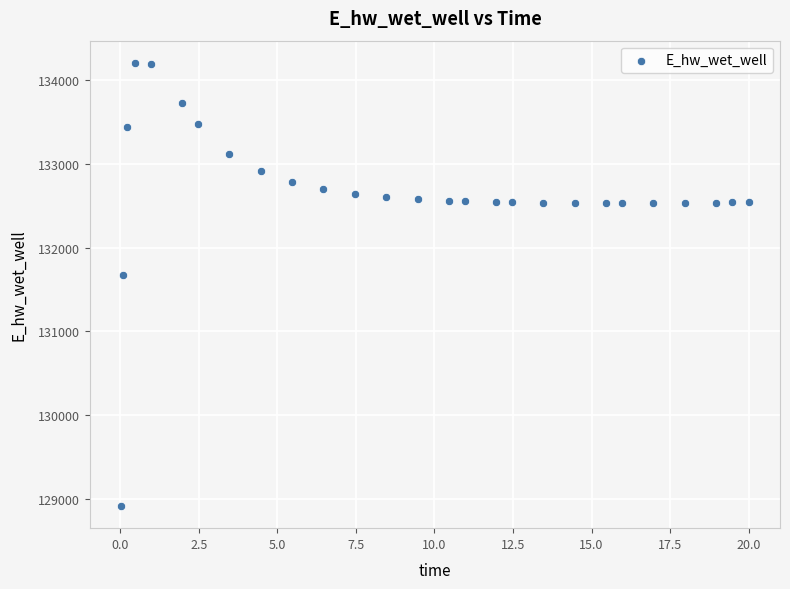

What is the range of X values (max minus min)?

20.0